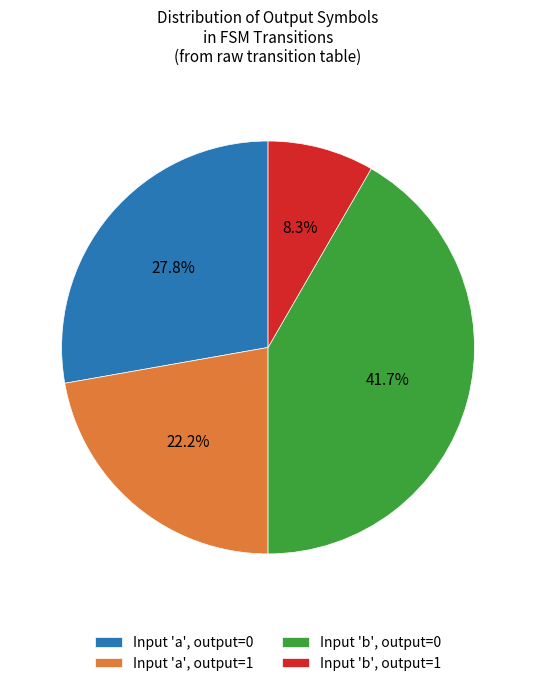

Does Input 'a', output=1 represent more than half of the total?

No